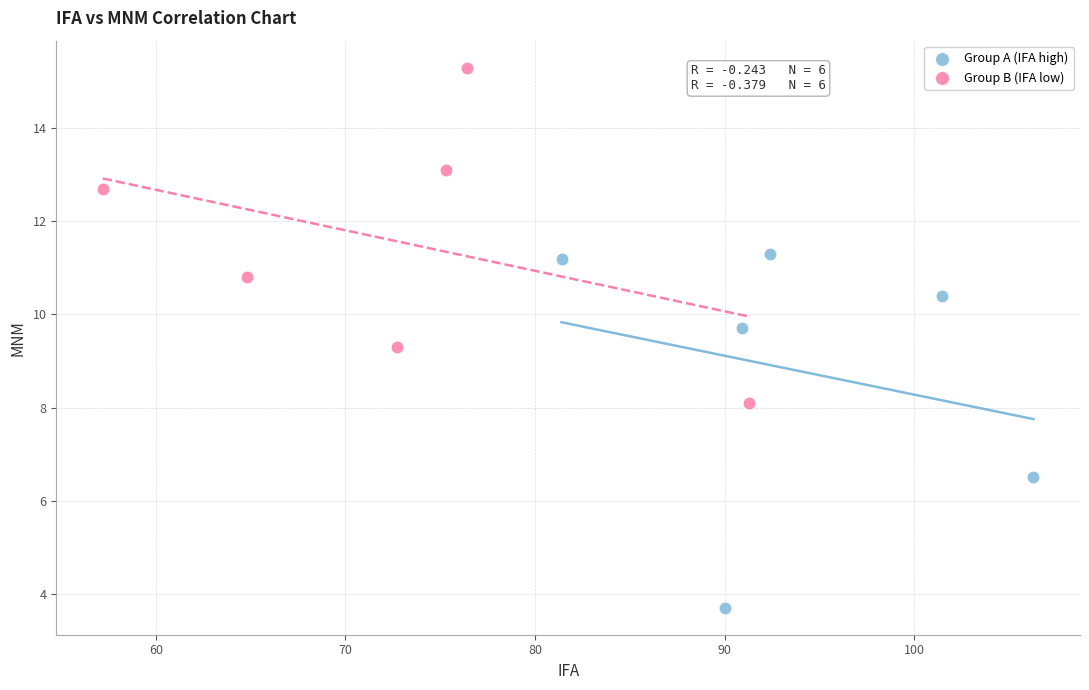

Which series reaches the maximum Y coordinate?

Group B (IFA low)